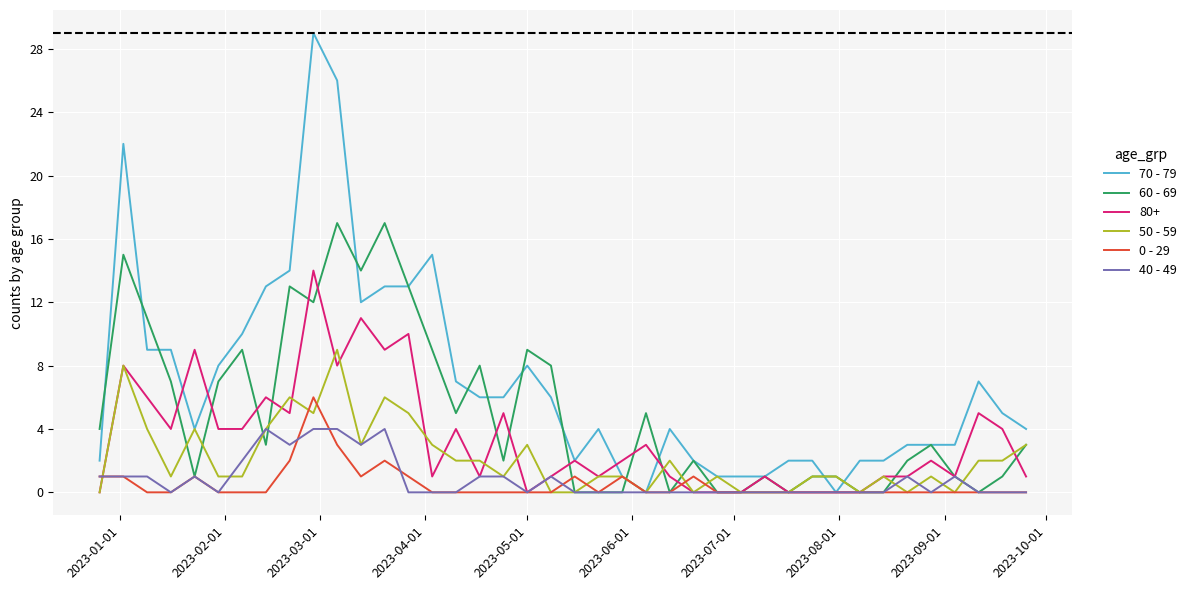

What is the maximum value for 60 - 69?

17